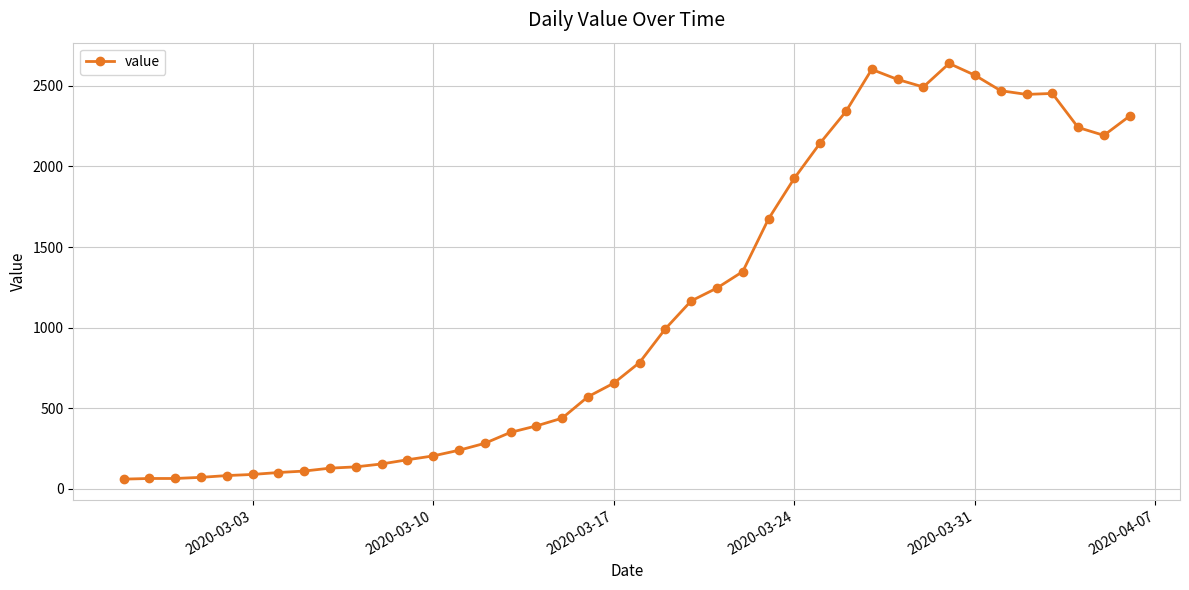

What is the value of the 22nd point from the left?

993